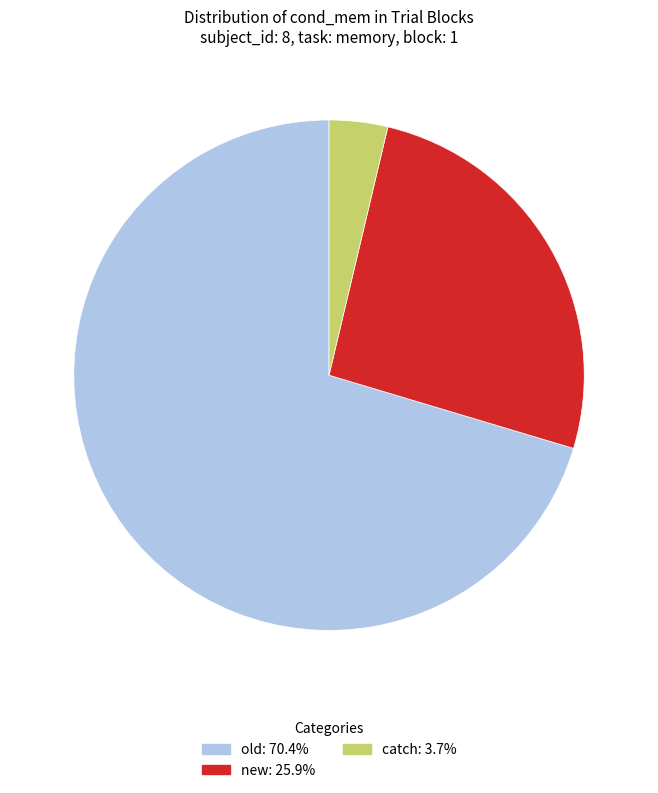

Is there a majority slice in this chart?

Yes